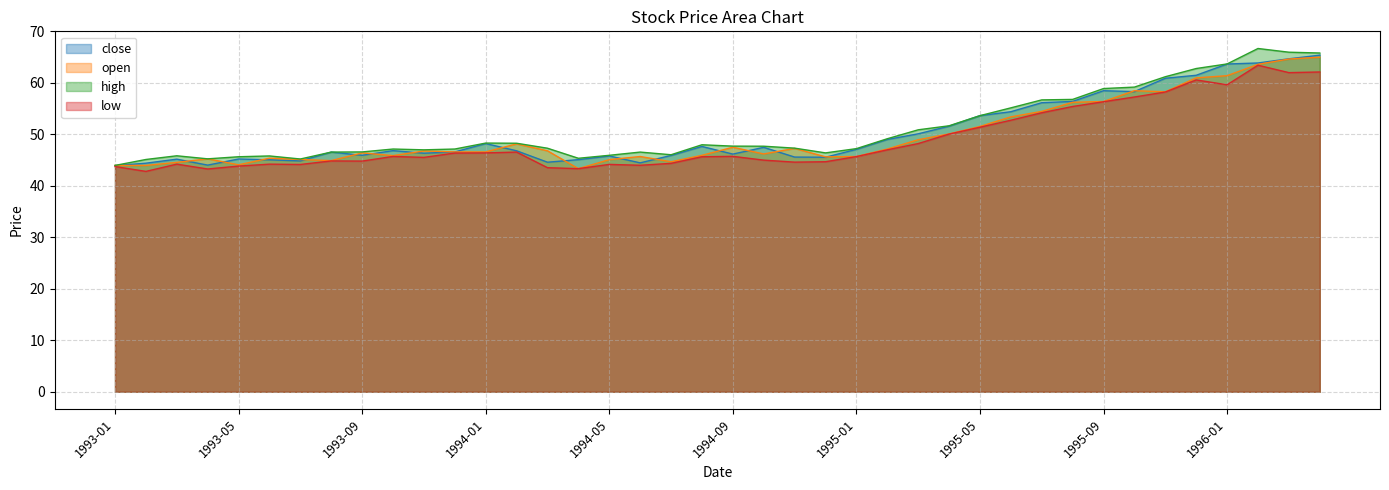

Rank the categories by low value from highest to lowest.

1996-02, 1996-04, 1996-03, 1995-12, 1996-01, 1995-11, 1995-10, 1995-09, 1995-08, 1995-07, 1995-06, 1995-05, 1995-04, 1995-03, 1995-02, 1994-02, 1994-01, 1993-12, 1994-09, 1993-10, 1995-01, 1994-08, 1993-11, 1994-10, 1993-08, 1993-09, 1994-12, 1994-11, 1994-07, 1993-03, 1993-06, 1994-05, 1993-07, 1994-06, 1993-05, 1993-01, 1994-03, 1994-04, 1993-04, 1993-02